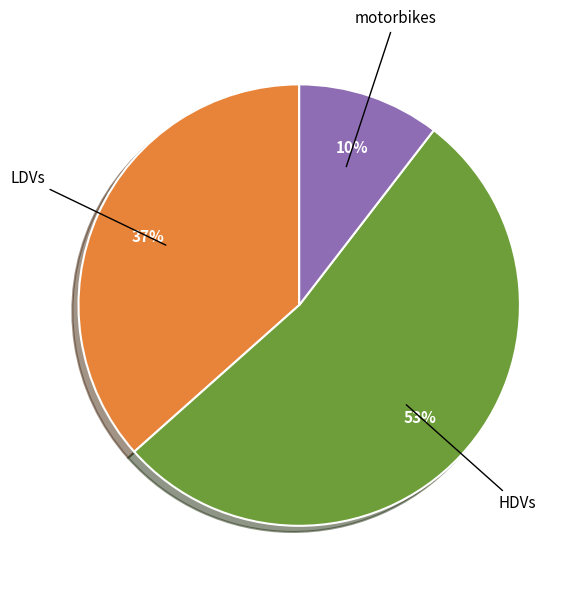

Is it true that HDVs is 53% of the pie?

True